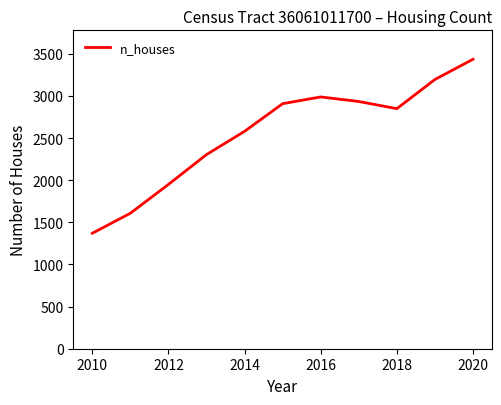

What is the minimum value shown in the chart?

1370